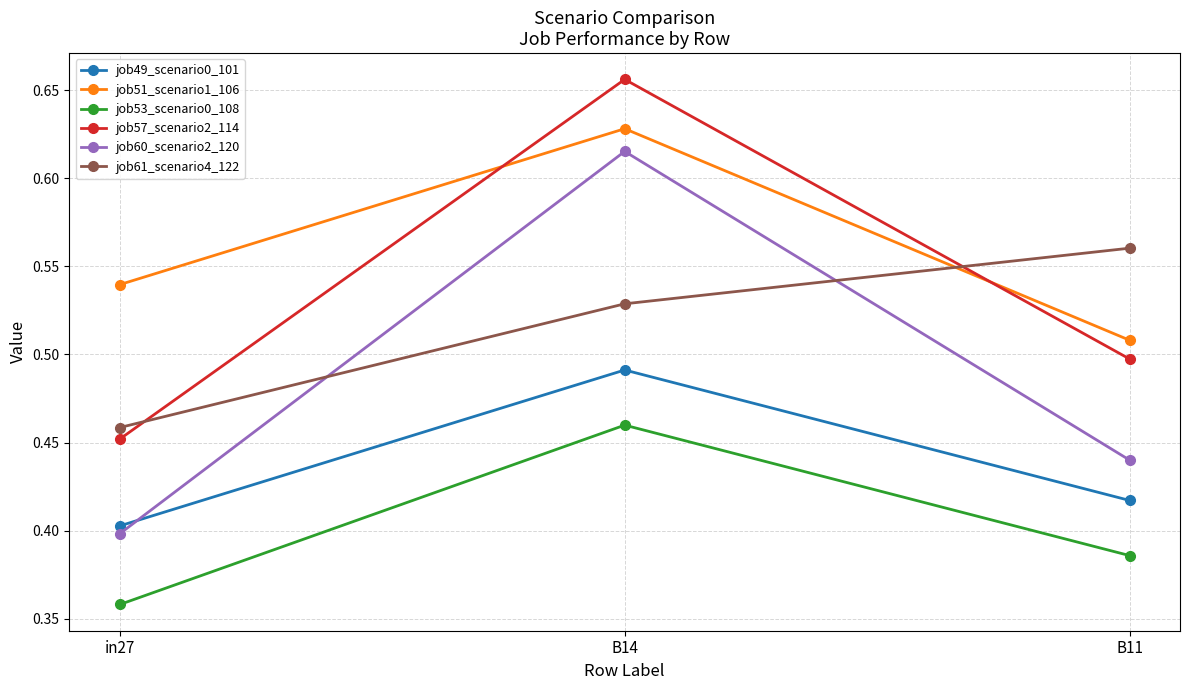

What is the sum of the job61_scenario4_122 values at B14 and B11?

1.1